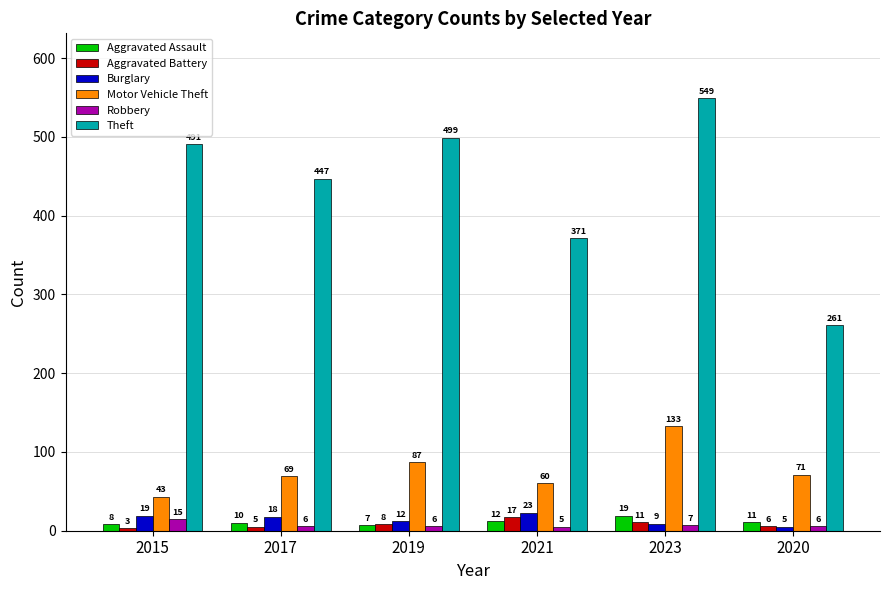

Which series has the largest range (max minus min)?

Theft